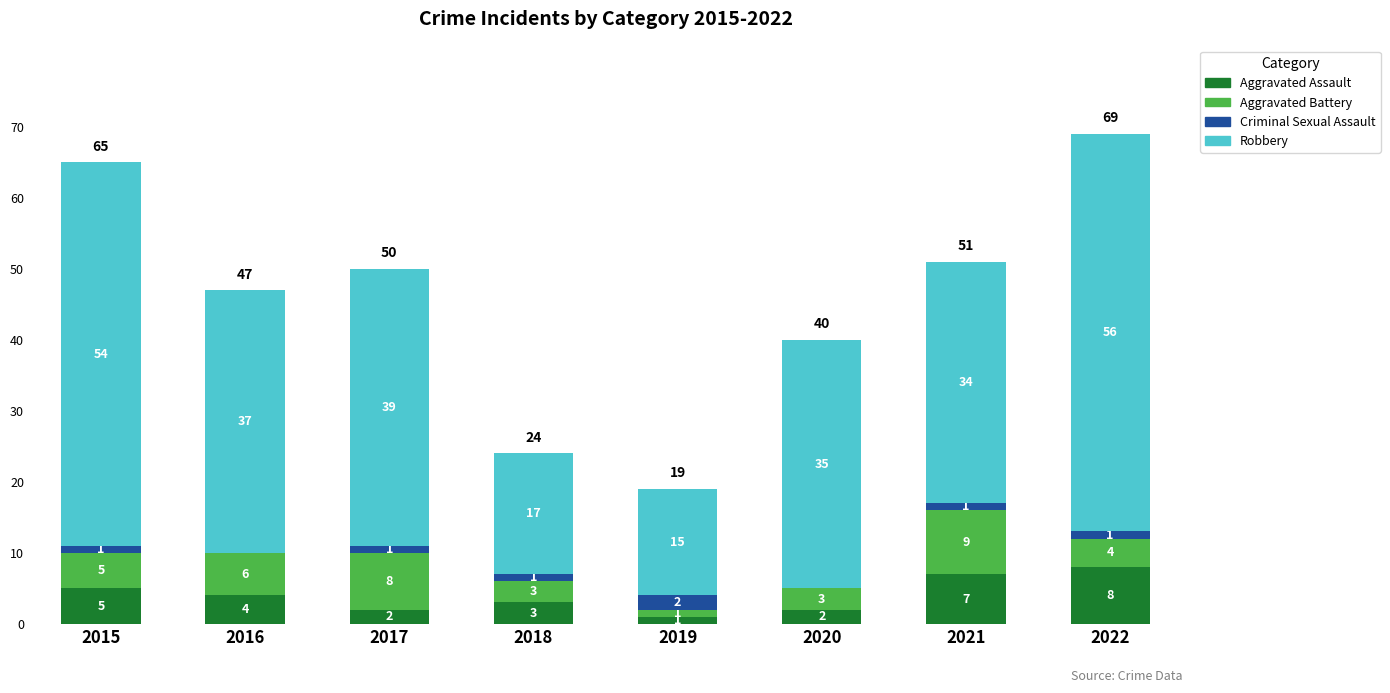

The Aggravated Assault series shows 3 at 2018. True or false?

True